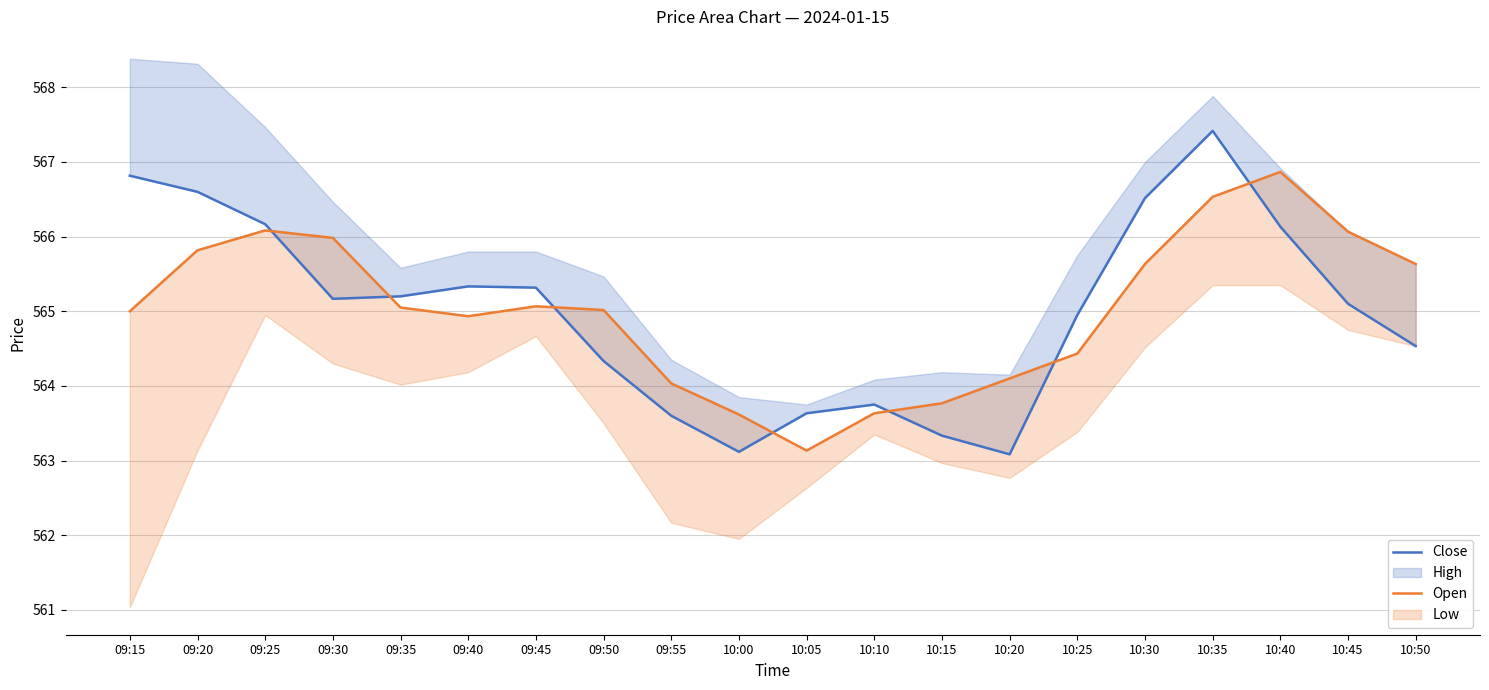

Which series ends up on top after the final intersection of Open and Close?

Open